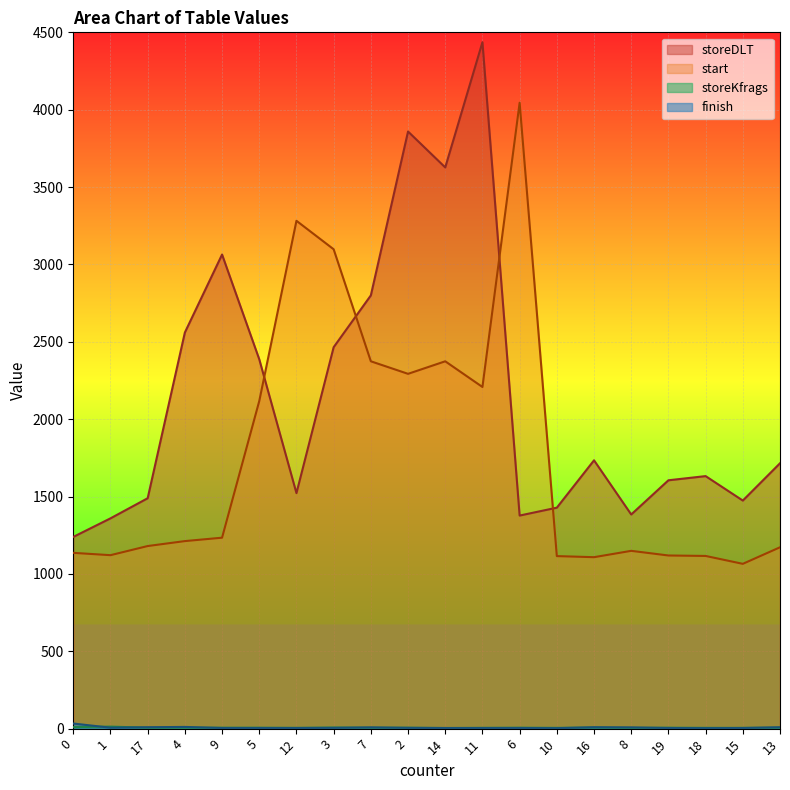

How many lines are shown in the chart?

4